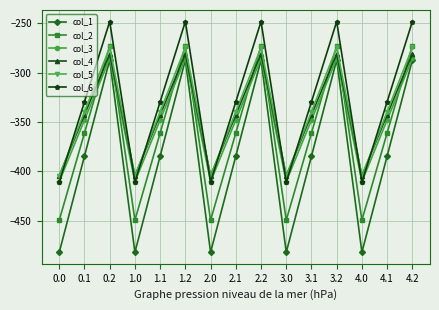

Is it true that col_3 equals -410.3 at 1.0?

True